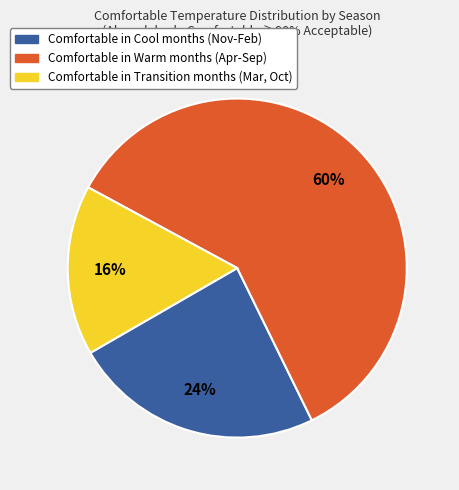

Combined, do Comfortable in Transition months (Mar, Oct) and Comfortable in Warm months (Apr-Sep) account for over 50%?

Yes